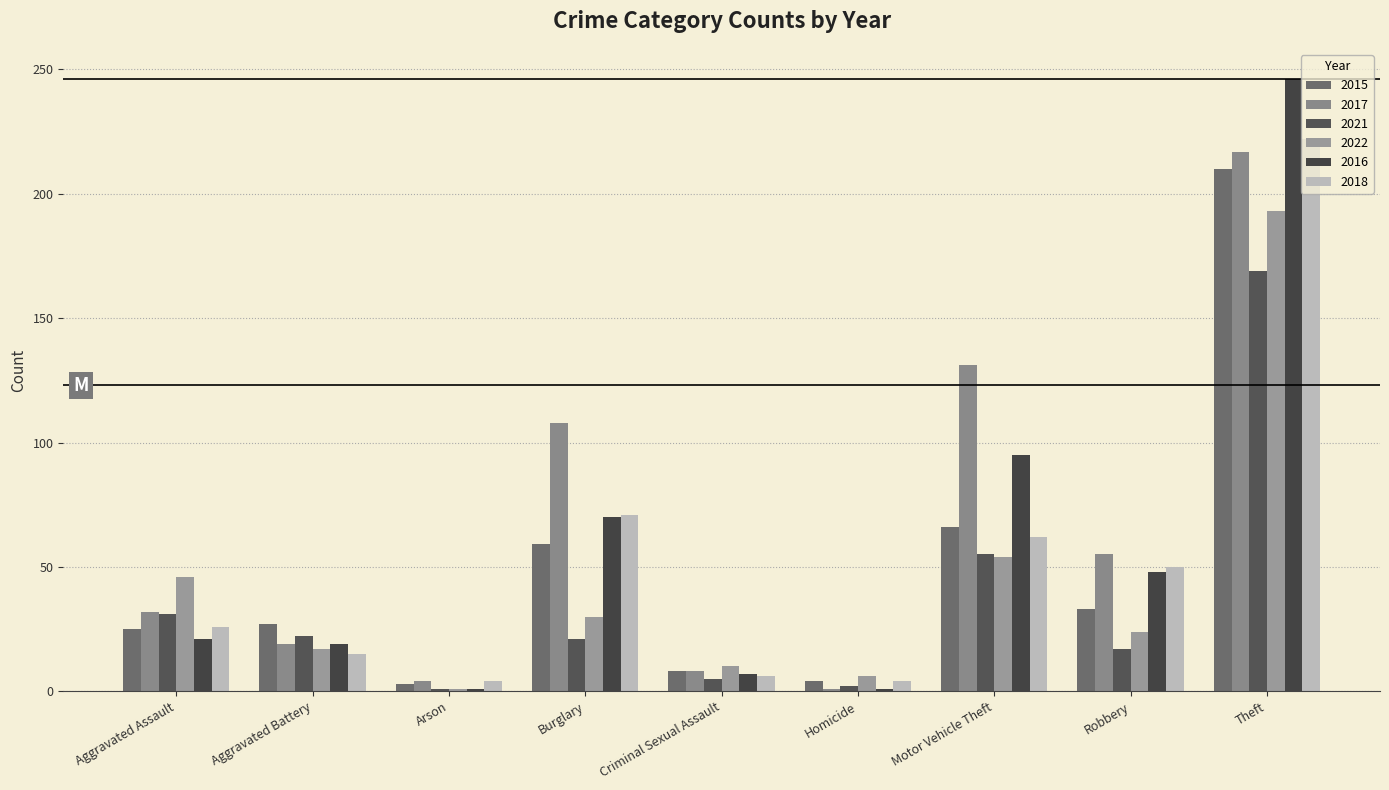

What is the spread (max minus min) of values at Robbery?

38